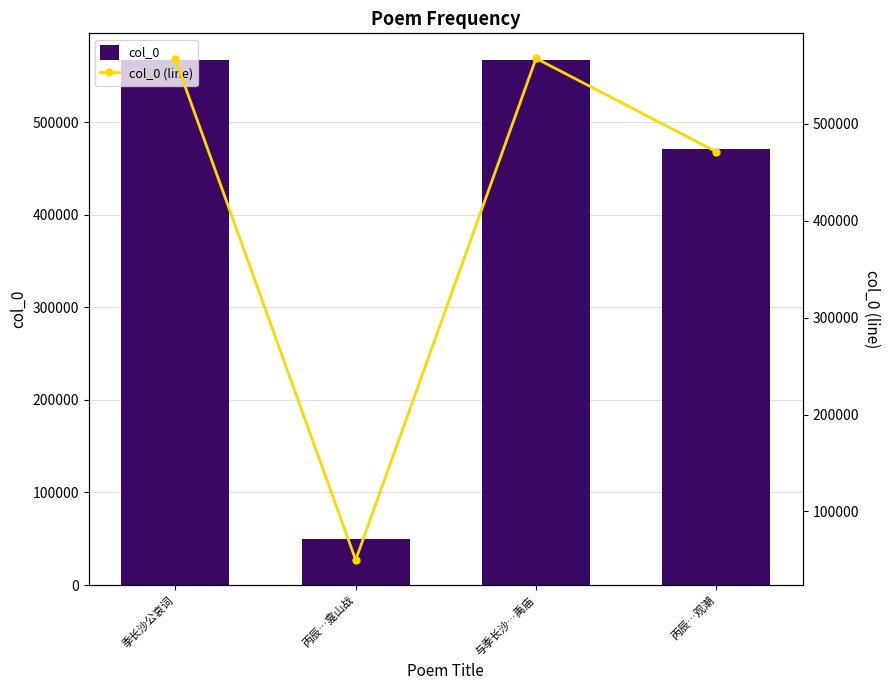

Which category has the lowest value across all series?

丙辰…龛山战